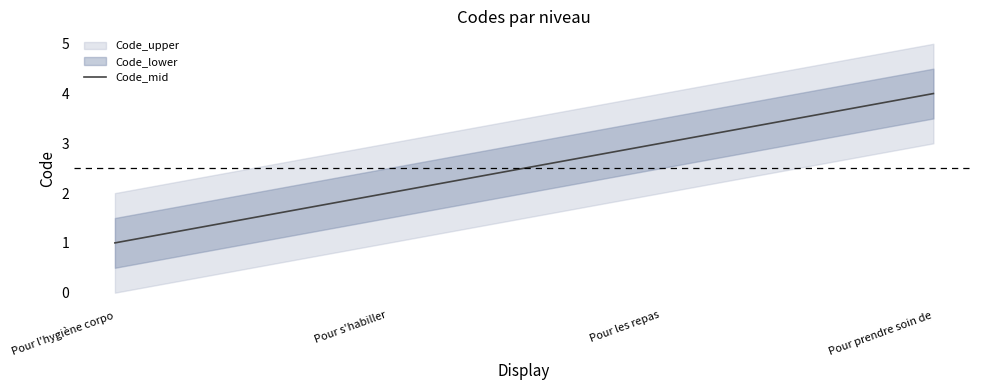

How many lines are shown in the chart?

1